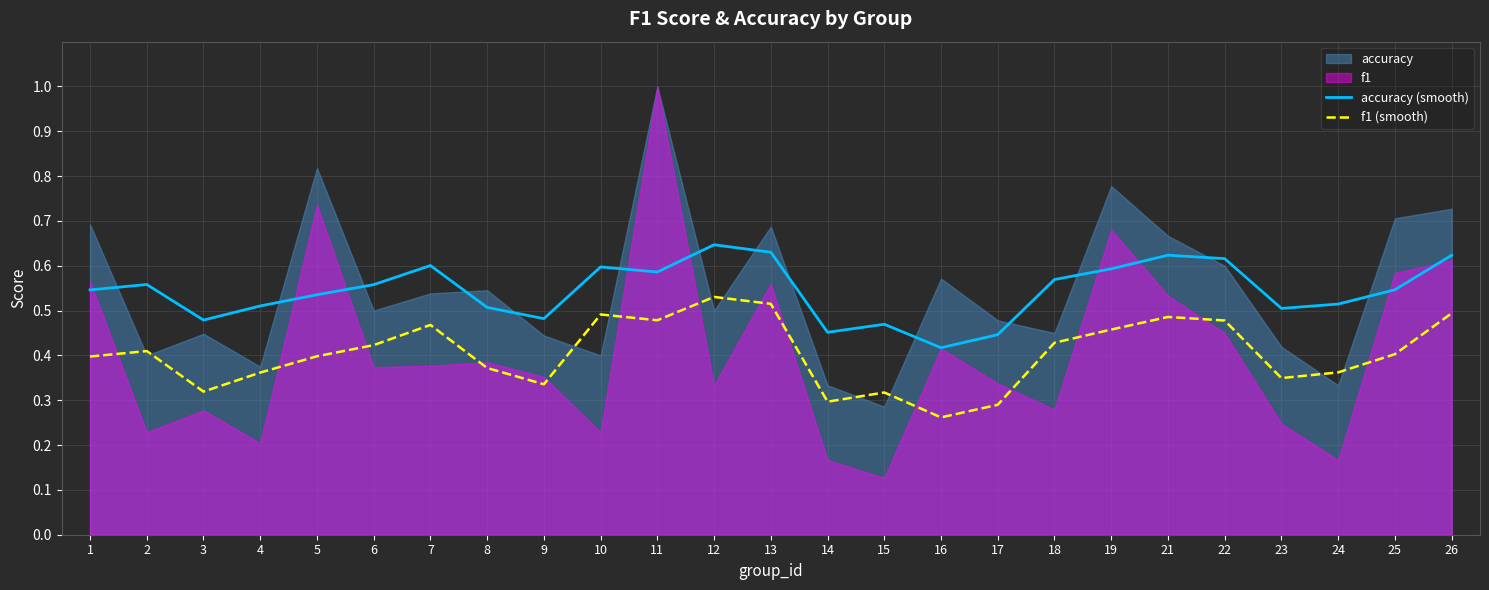

True or false: accuracy (smooth) and f1 (smooth) intersect in this chart.

False